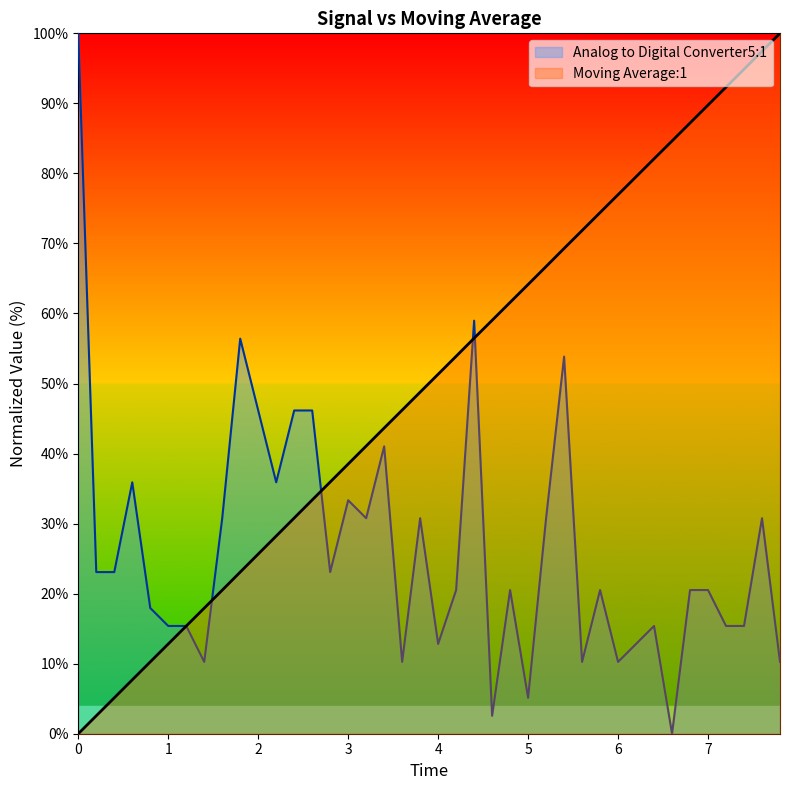

The value of Analog to Digital Converter5:1 at 6 is 10.3. True or false?

True